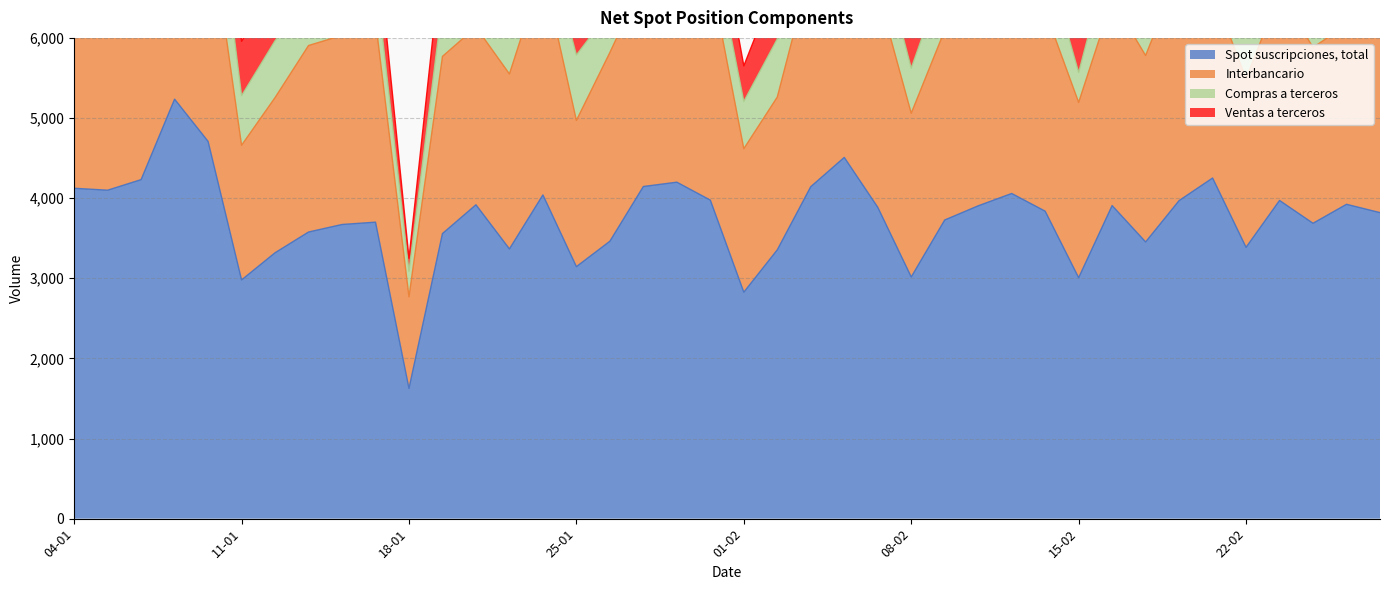

True or false: Compras a terceros and Spot suscripciones, total cross at least once.

False